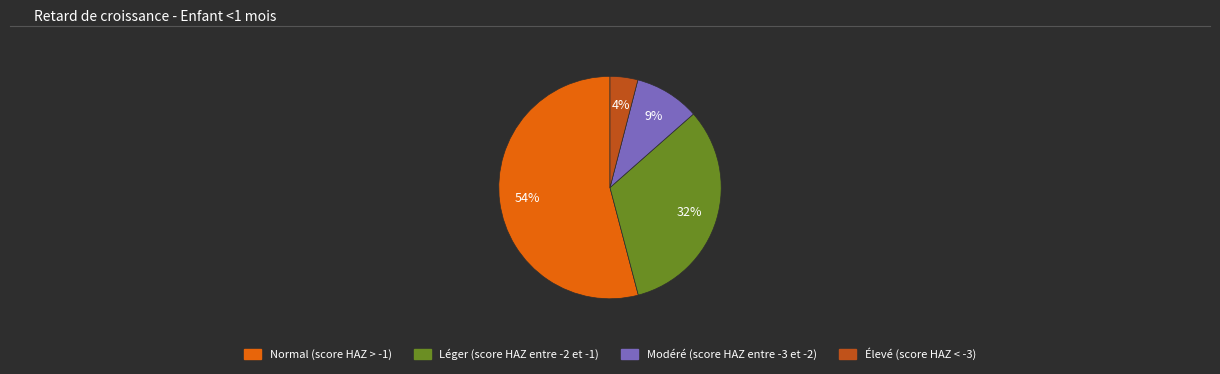

Rank the categories by value from highest to lowest.

Normal (score HAZ > -1), Léger (score HAZ entre -2 et -1), Modéré (score HAZ entre -3 et -2), Élevé (score HAZ < -3)